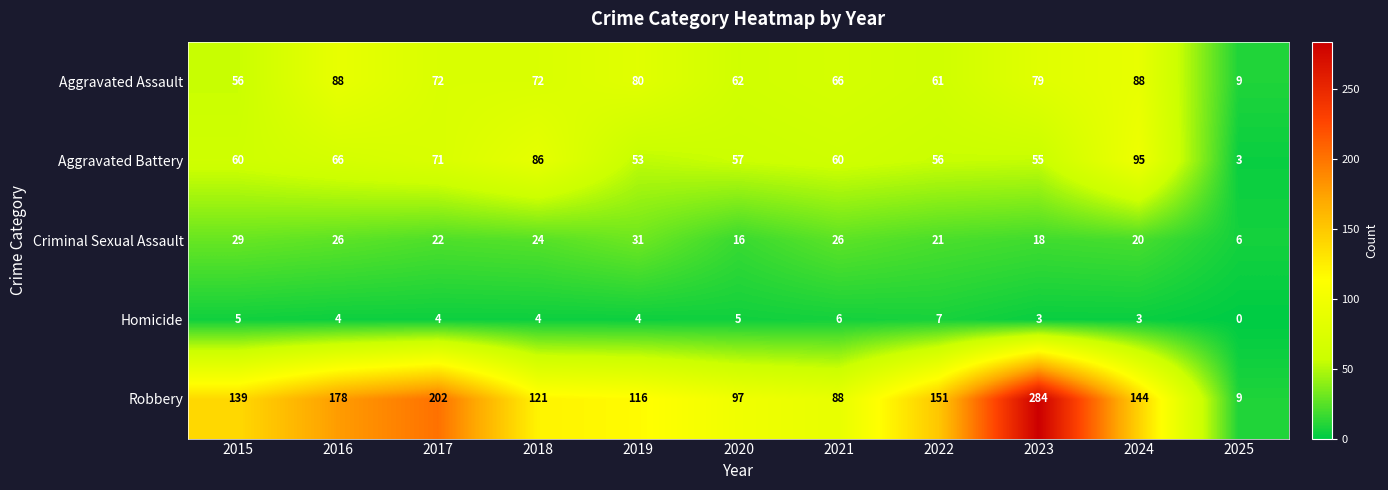

What is the spread (max minus min) of values at 2015?

134